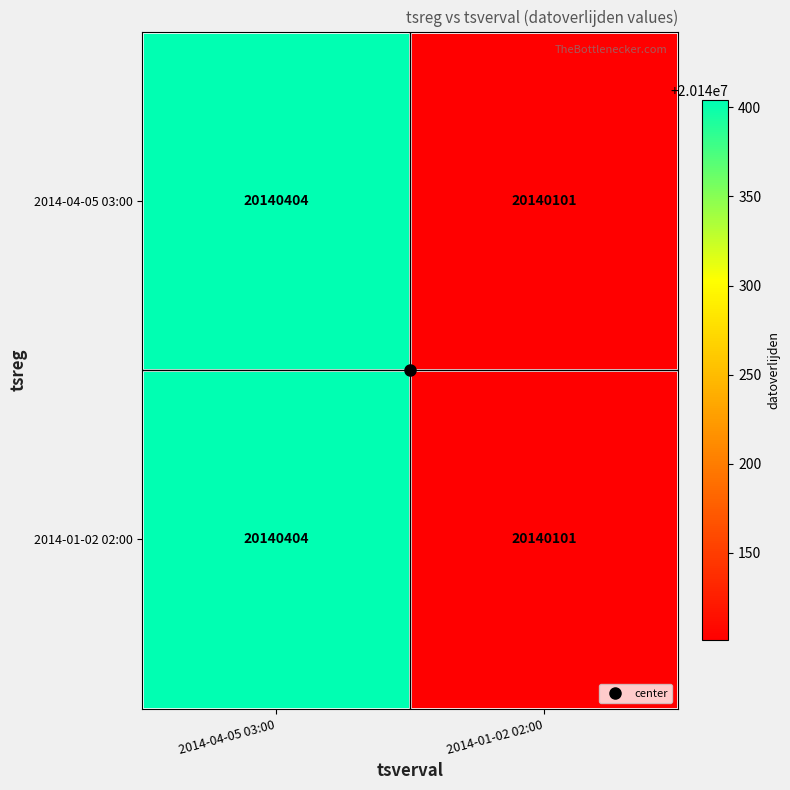

What is the total value across all series at 2014-01-02 02:00?

40280202